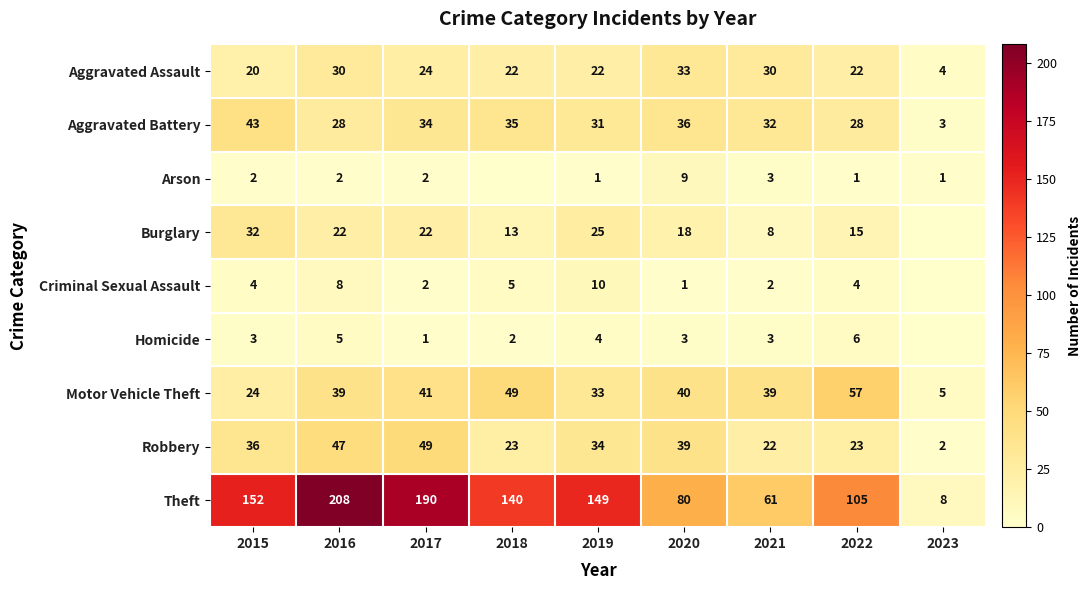

What is the average value of the Theft series?

121